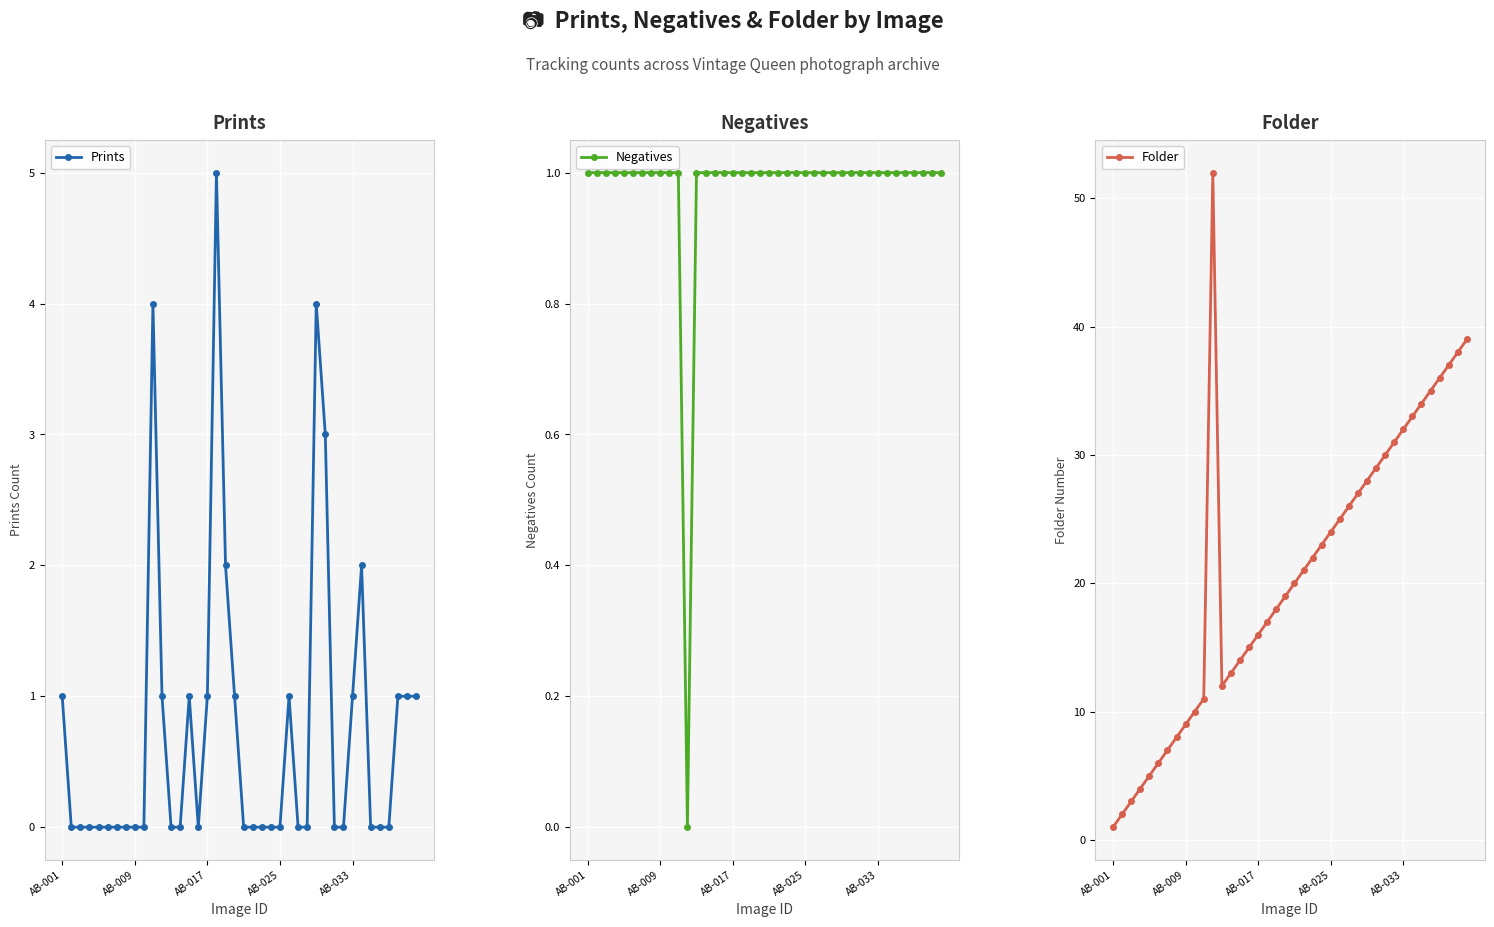

What position from the left is 21?

22